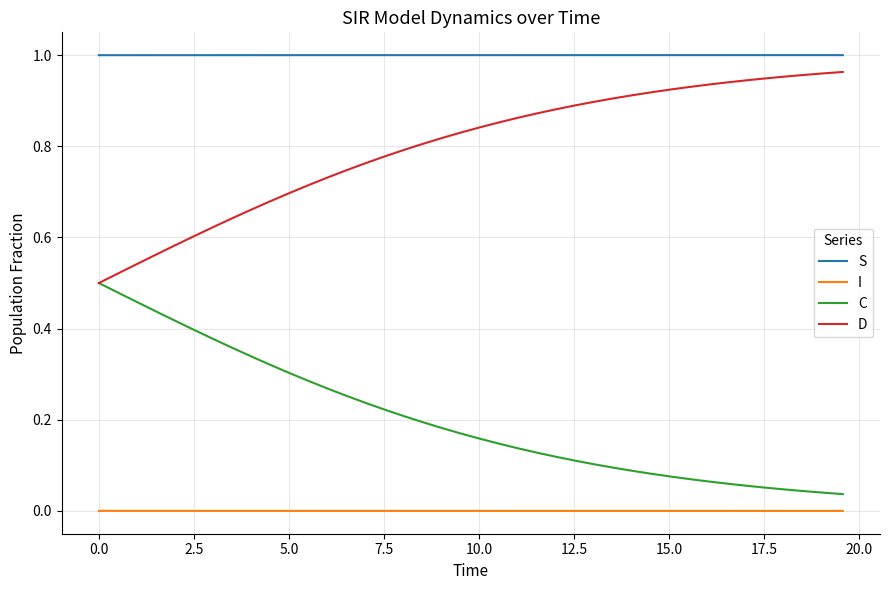

At how many categories does at least one series exceed 0?

40